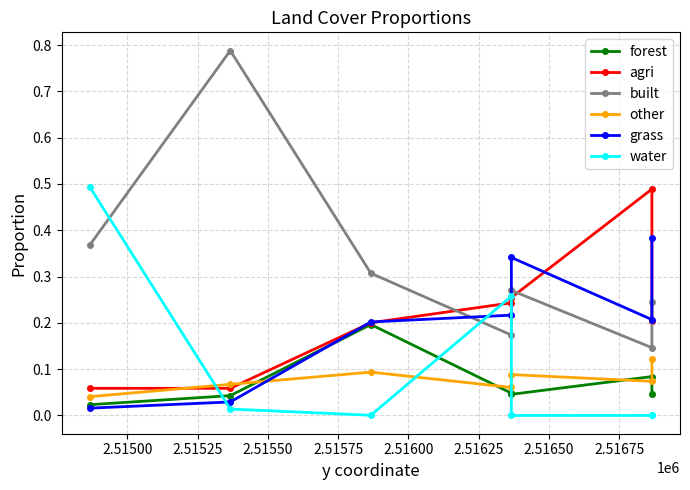

How many interior local valleys does the grass series have?

1